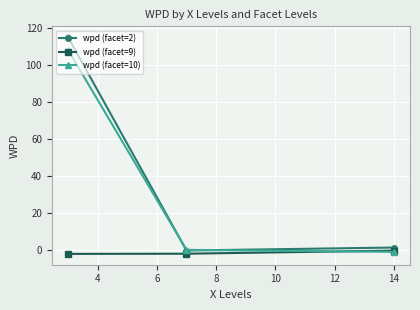

Is this an area chart (filled region under the line)?

No